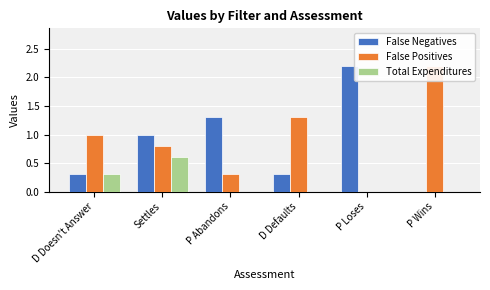

Reading right to left, extract all data points from this chart.

False Negatives: 0.0	2.2	0.3	1.3	1.0	0.3
False Positives: 2.2	0.0	1.3	0.3	0.8	1.0
Total Expenditures: 0.0	0.0	0.0	0.0	0.6	0.3